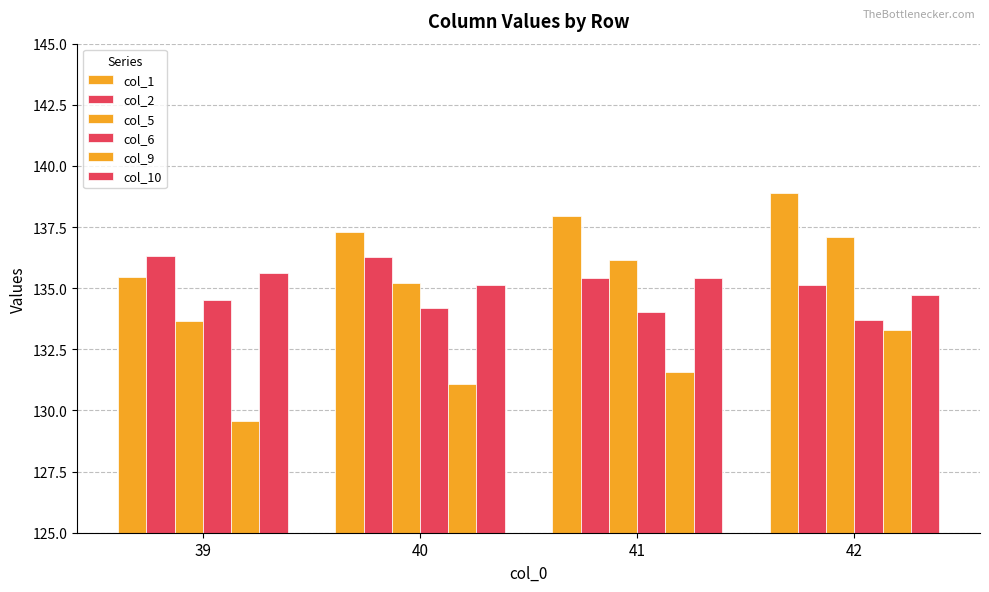

At which label does col_2 first exceed 136?

39